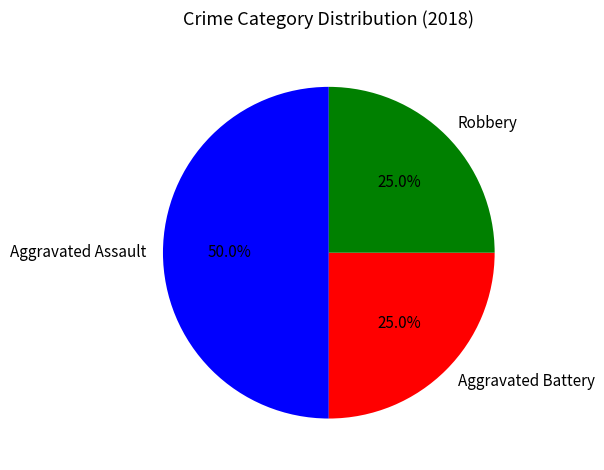

What percentage is the Aggravated Battery slice, to the nearest percent?

25%